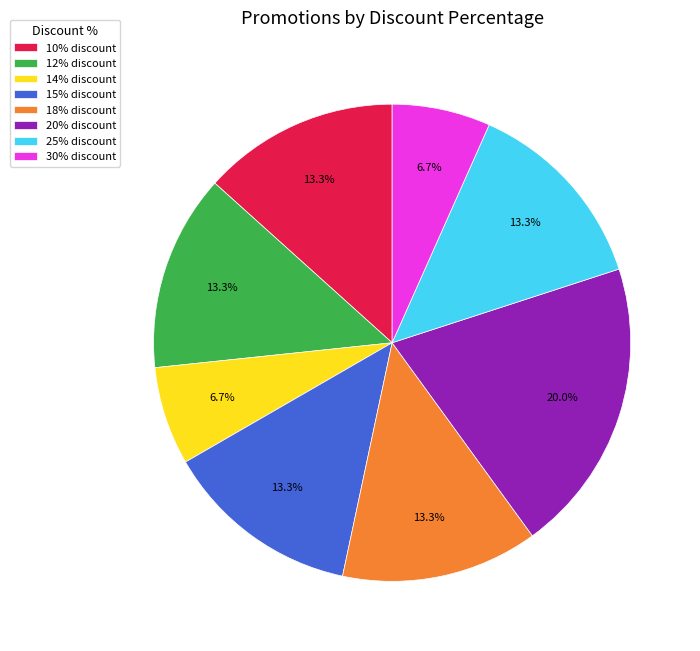

What percentage do 14% discount and 25% discount together represent?

20.0%